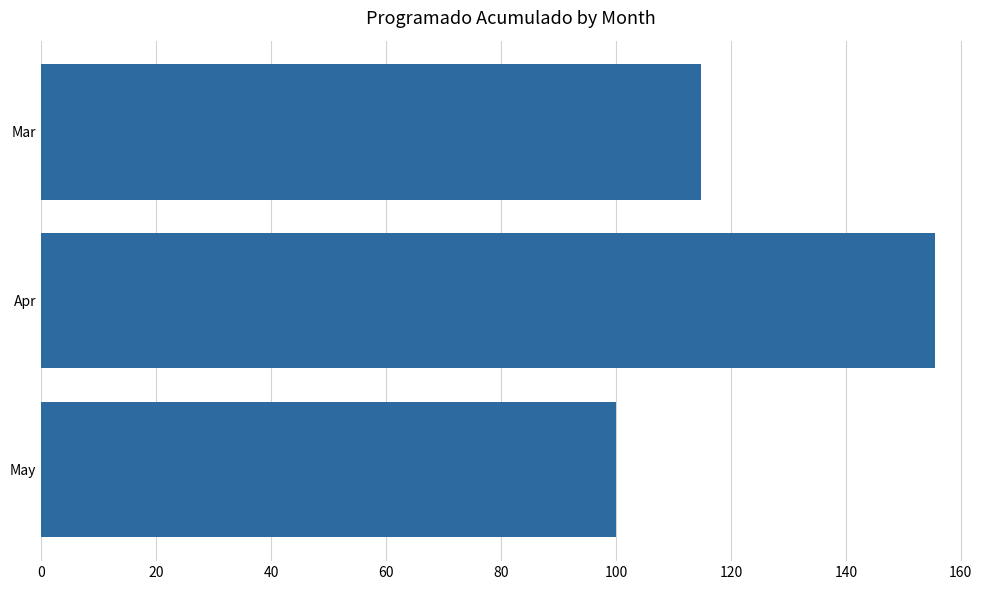

Approximately how many times larger is the value at Apr compared to May?

1.6